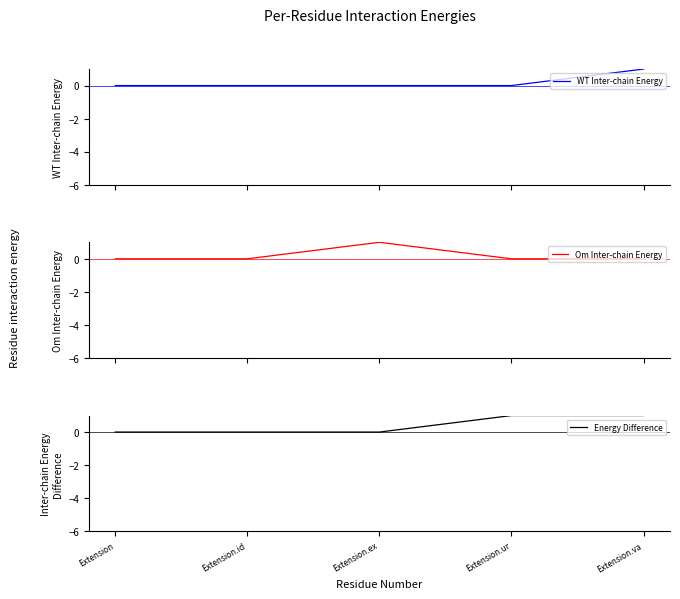

What is the difference between the maximum and minimum values in the WT Inter-chain Energy series?

1